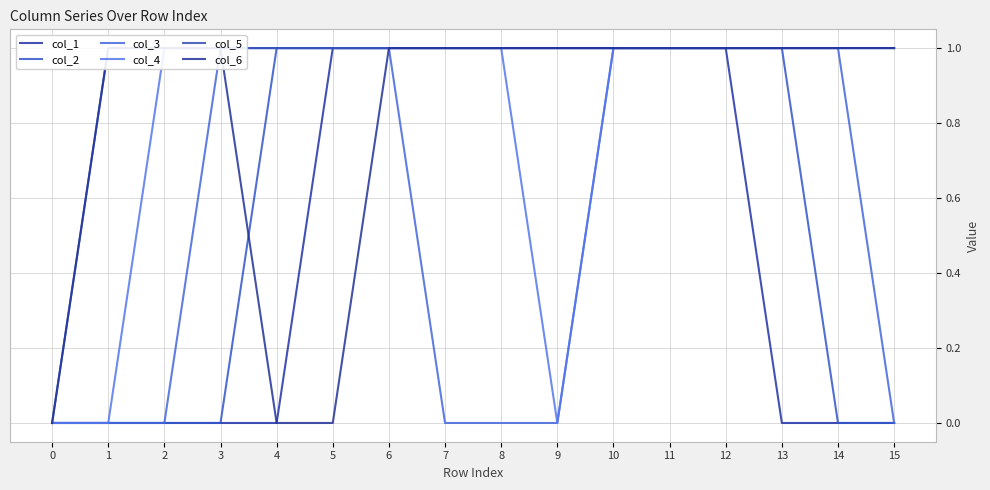

At which category is the sum across all series the highest?

6